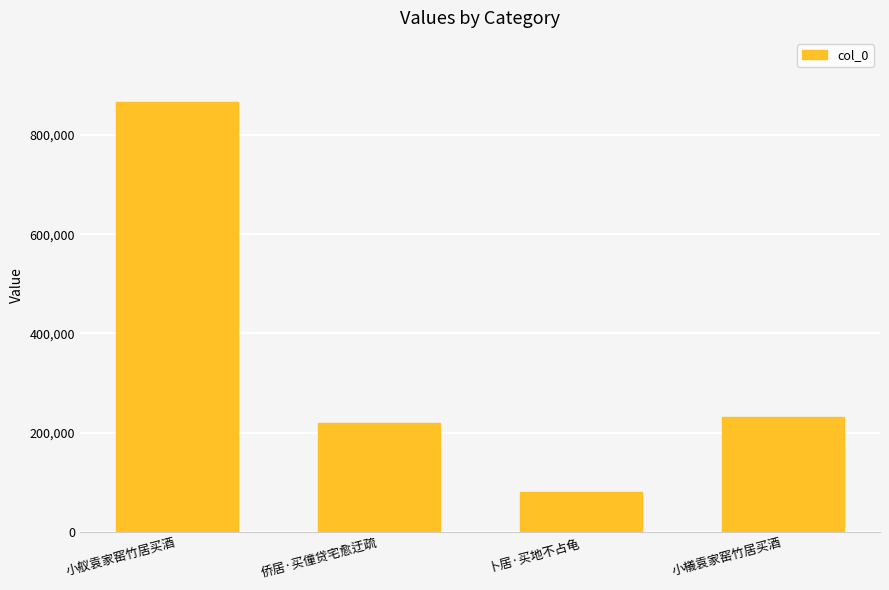

What is the smallest value displayed?

79895